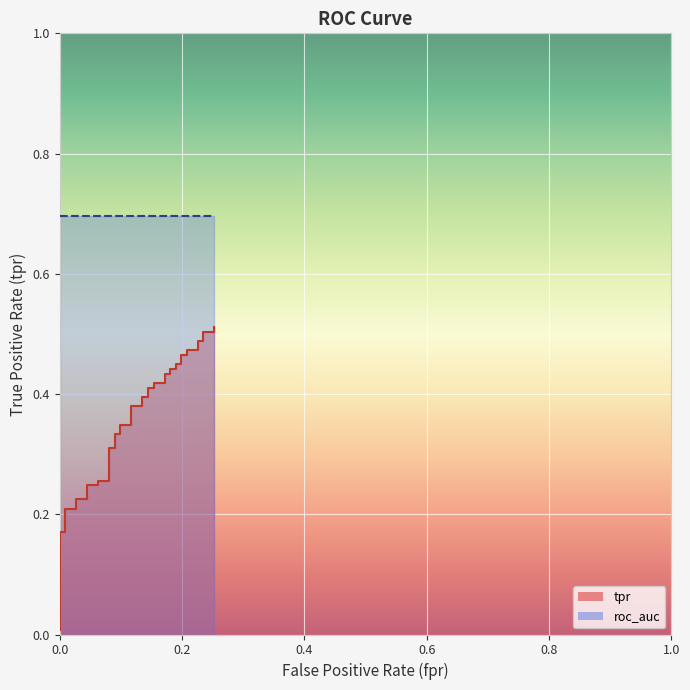

What is the difference between the second highest and minimum values?

0.5